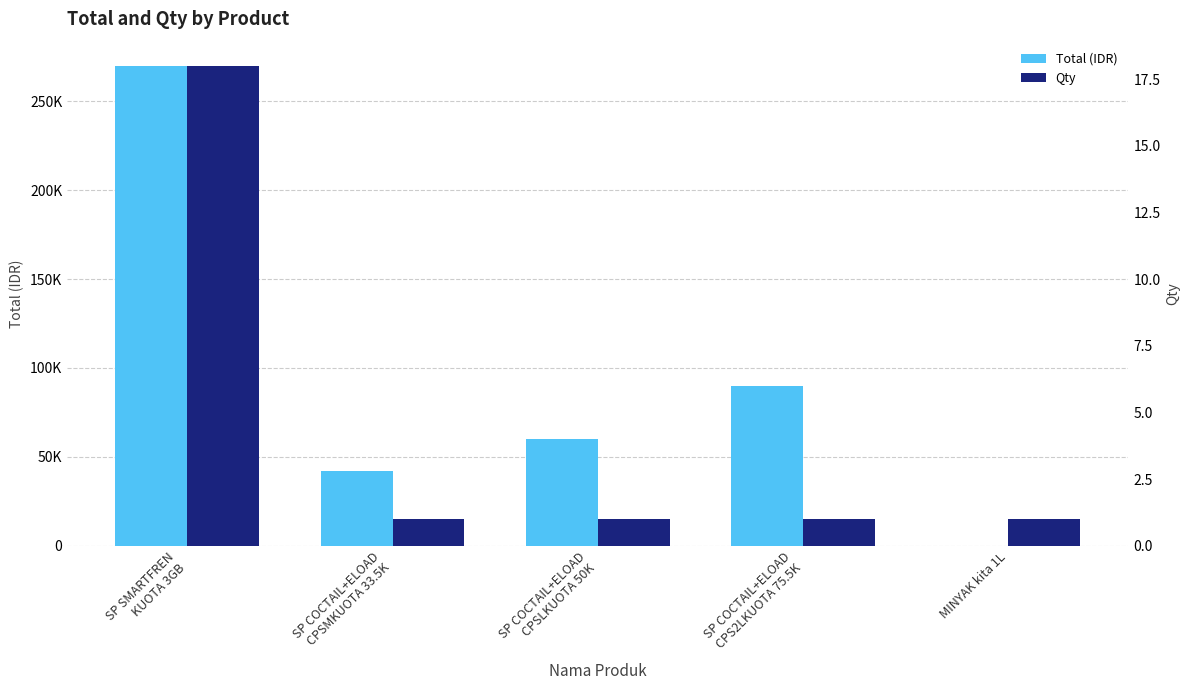

Count the number of categories in the chart.

5